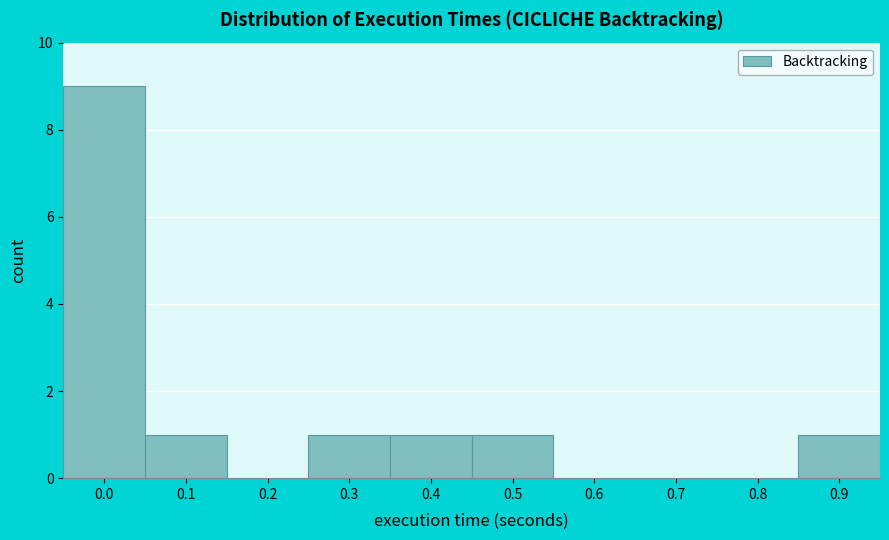

Reading left to right, what are all the values shown in this chart?

0.0=9	0.1=1	0.2=0	0.3=1	0.4=1	0.5=1	0.6=0	0.7=0	0.8=0	0.9=1